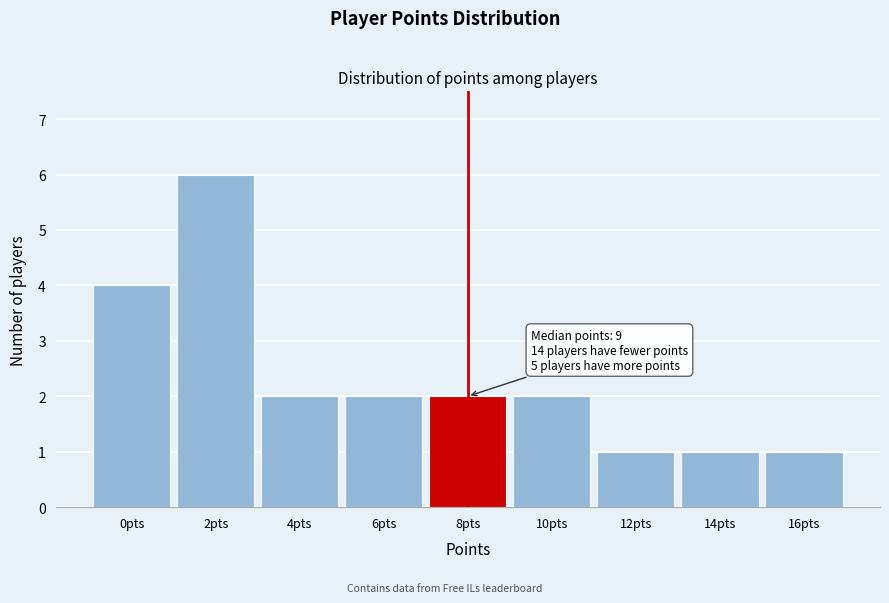

Reading right to left, transcribe all the data shown in this chart.

1	1	1	2	2	2	2	6	4